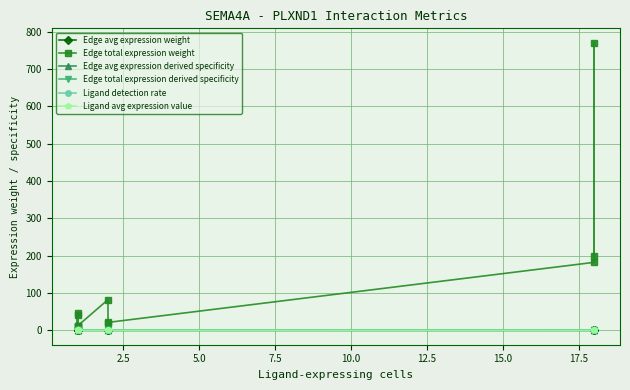

The value of Edge total expression derived specificity at 5.0 is 0.0. True or false?

False